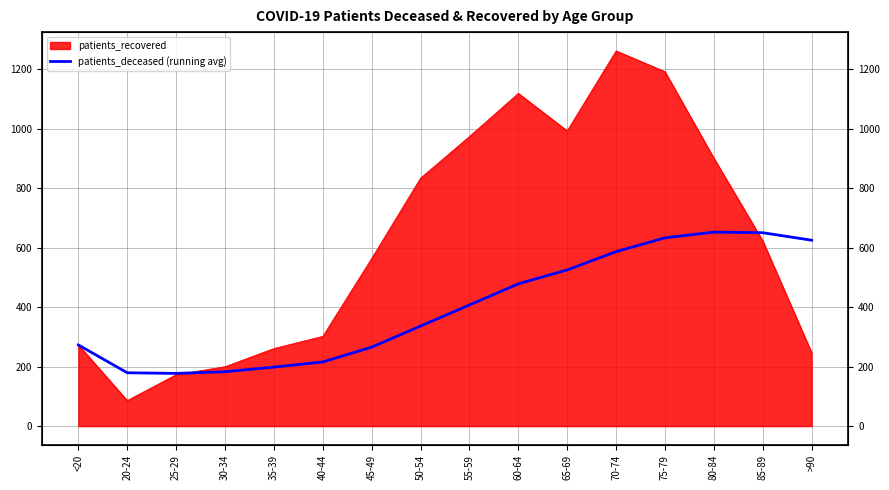

Does the chart have visible grid lines?

Yes